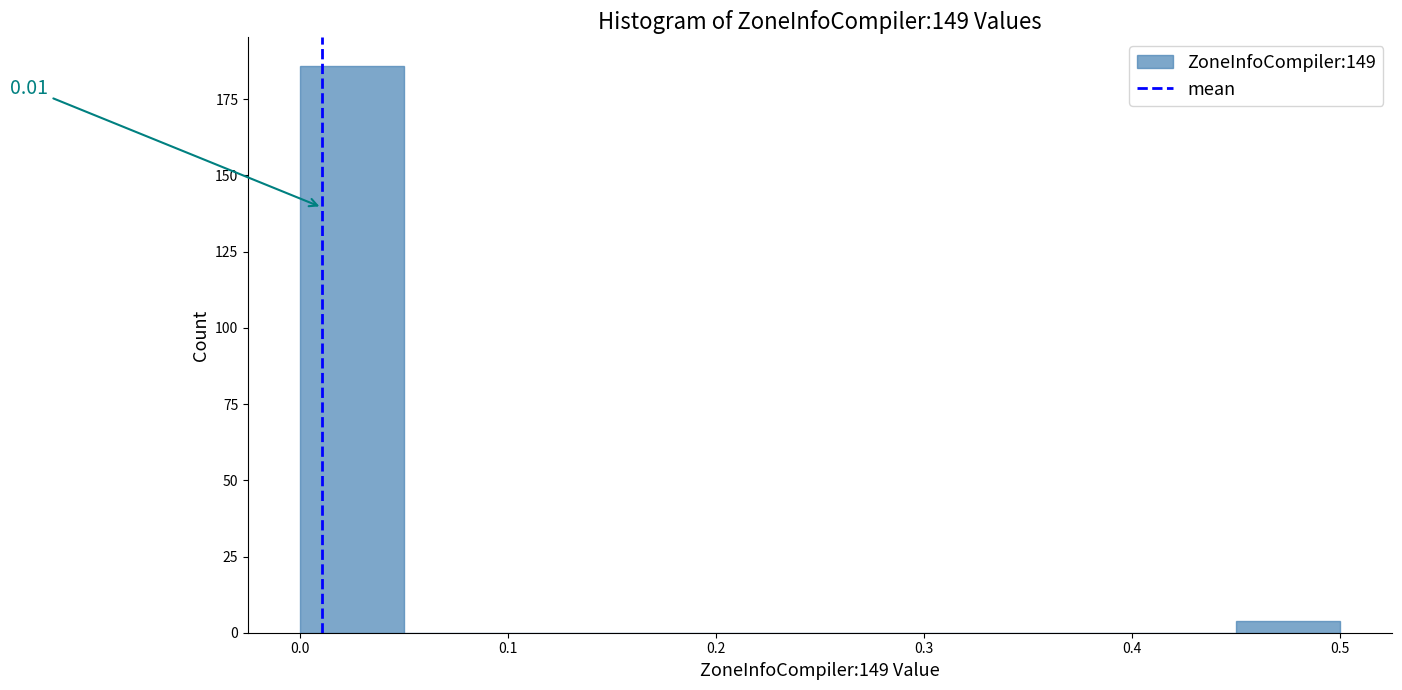

Which range on the x-axis has the tallest bar?

0.00 to 0.05